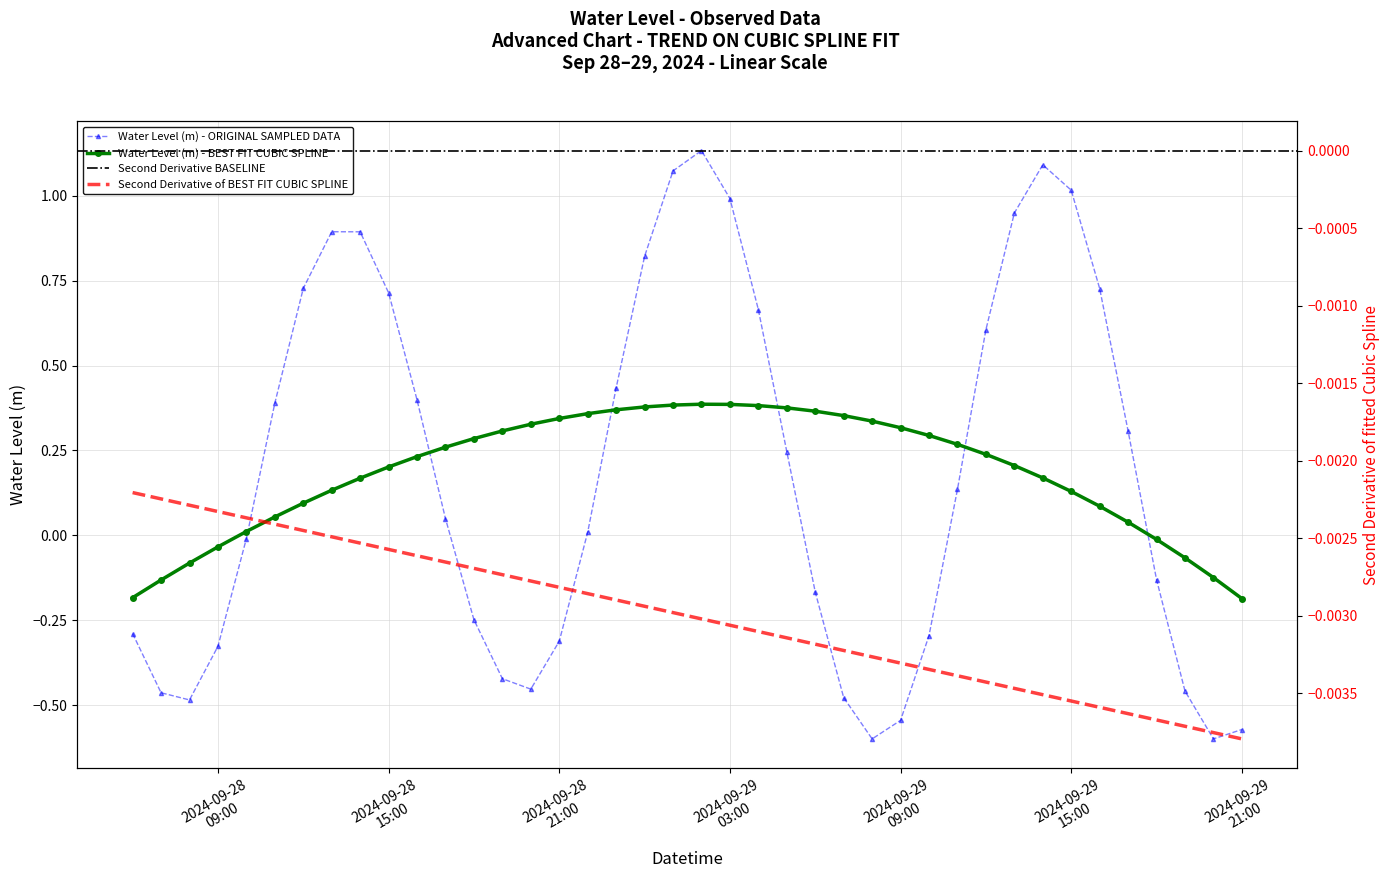

At which category does the data reach its first local peak?

2024-09-28 13:00:00